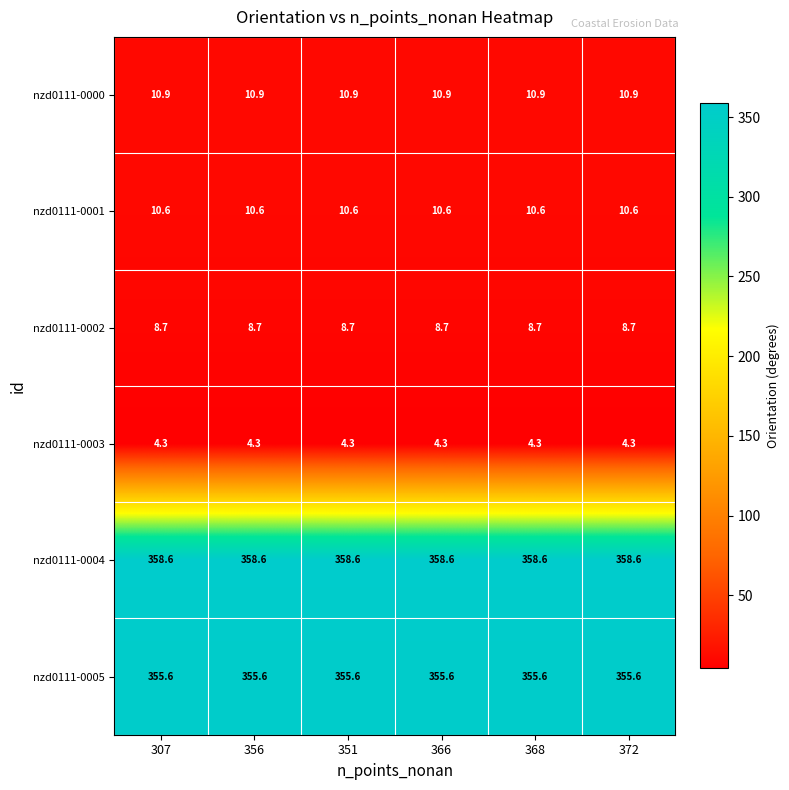

What is the minimum value shown in the chart?

4.3